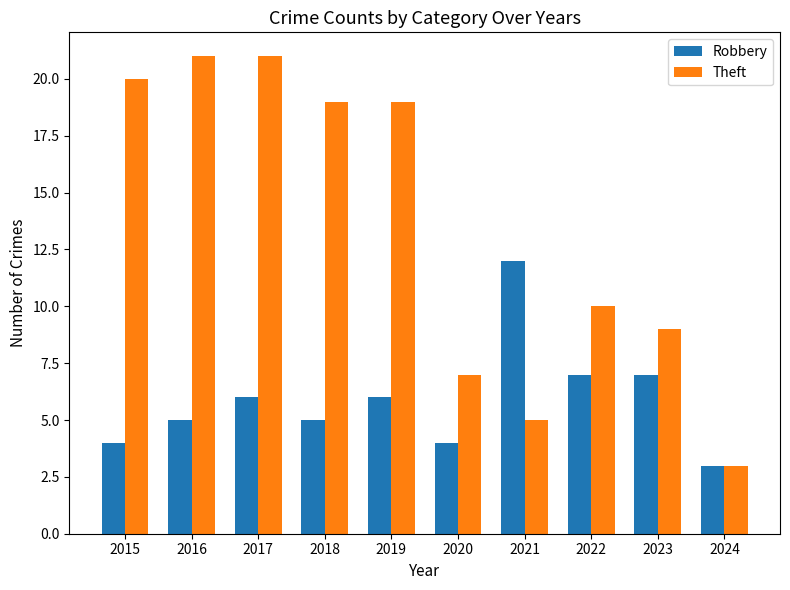

How many distinct data groups are displayed?

2